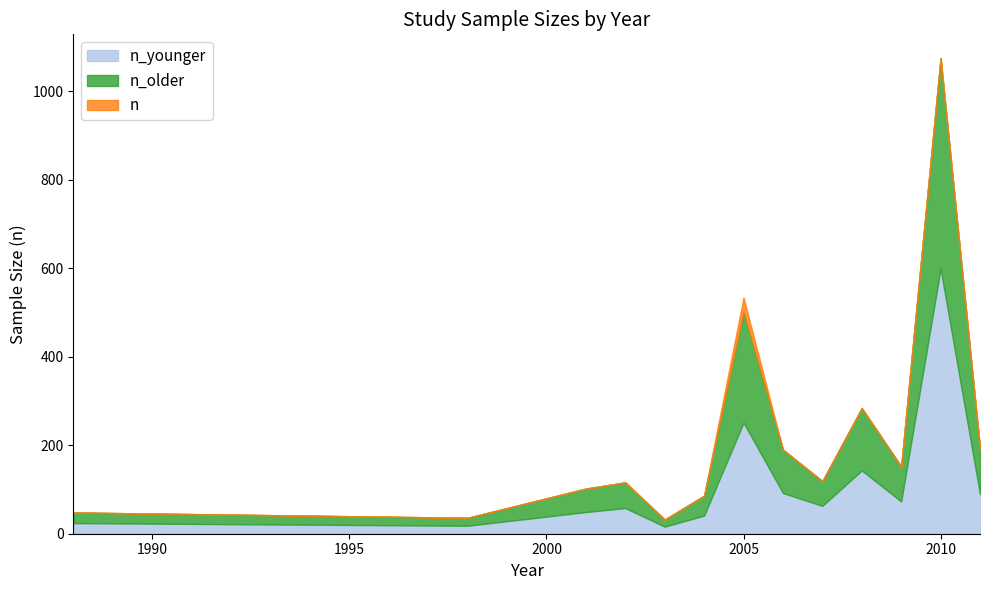

What is the total value across all series at 2010?

1075